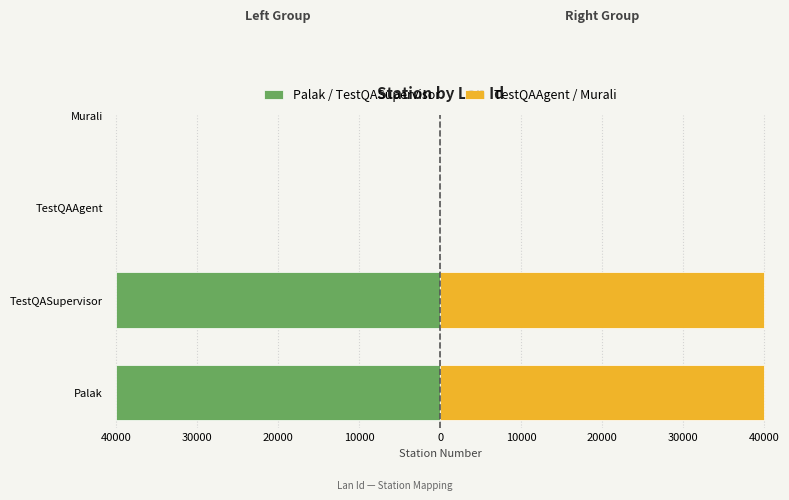

What is the value of the Palak / TestQASupervisor bar at the 1st from the left?

-40021